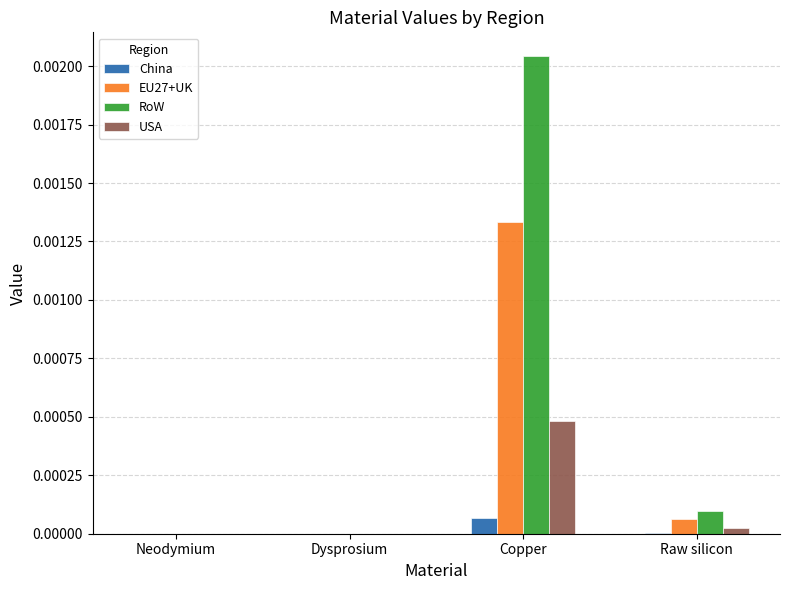

Between Copper and Raw silicon, which series saw the biggest shift?

RoW